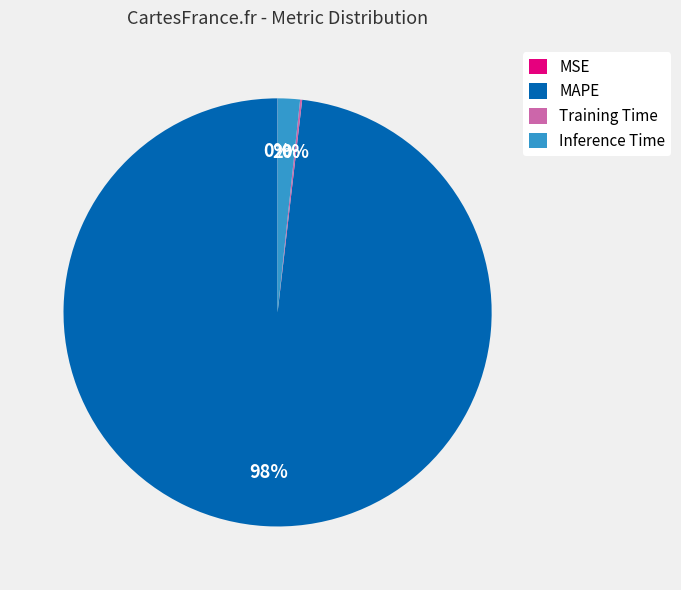

To the nearest percent, what is the difference between the largest and smallest slice percentages?

98%